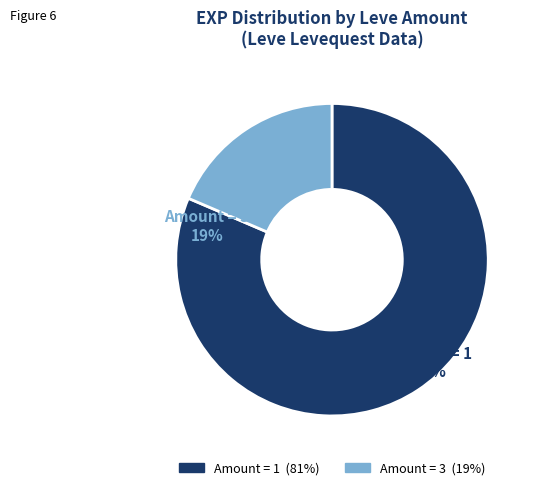

Does any single category account for the majority?

Yes